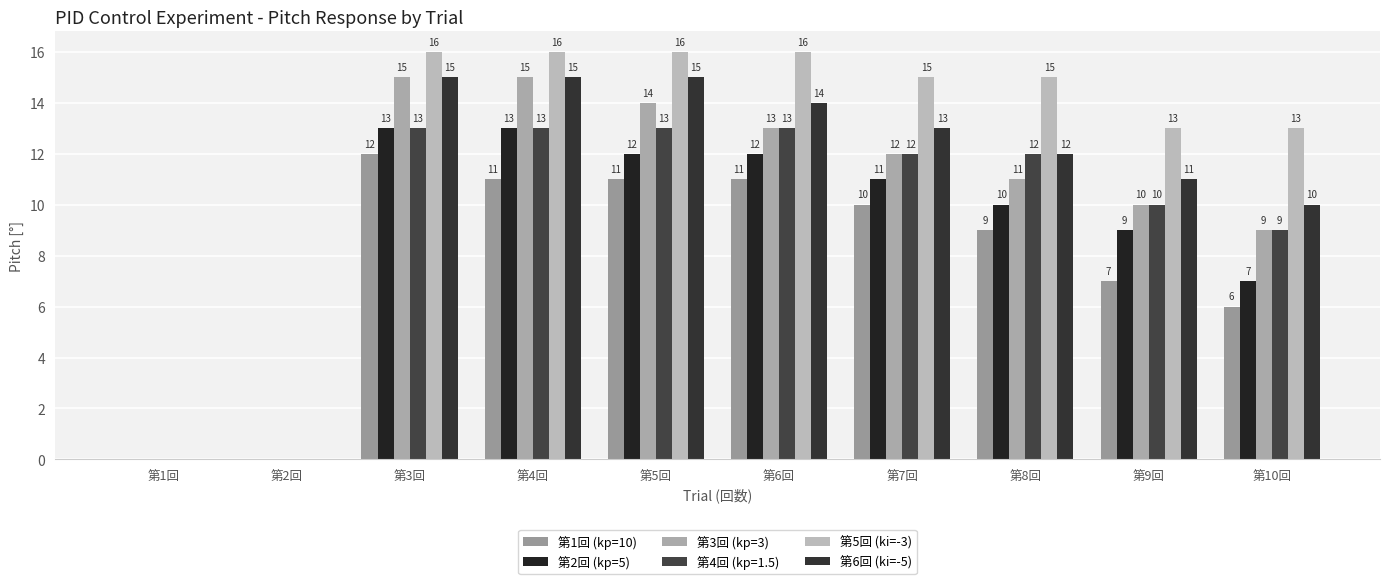

List the labels in order of 第5回 (ki=-3) value, smallest first.

第1回, 第2回, 第9回, 第10回, 第7回, 第8回, 第3回, 第4回, 第5回, 第6回